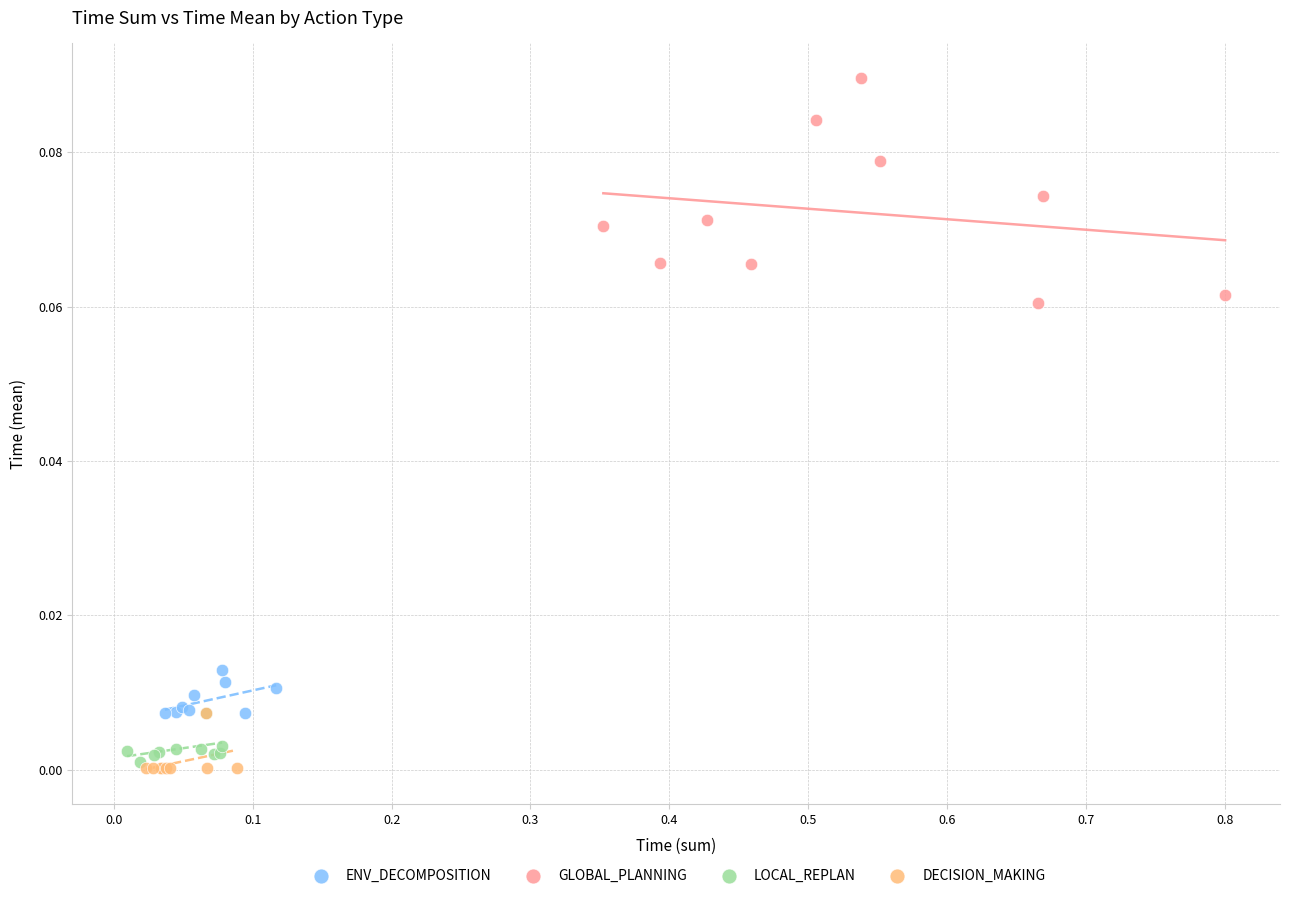

Which series has the largest Y range (max minus min)?

GLOBAL_PLANNING